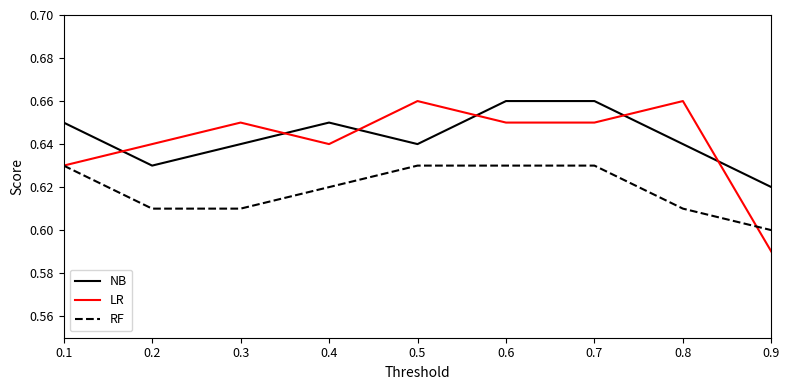

After their last crossing, which series has the higher values: NB or LR?

NB